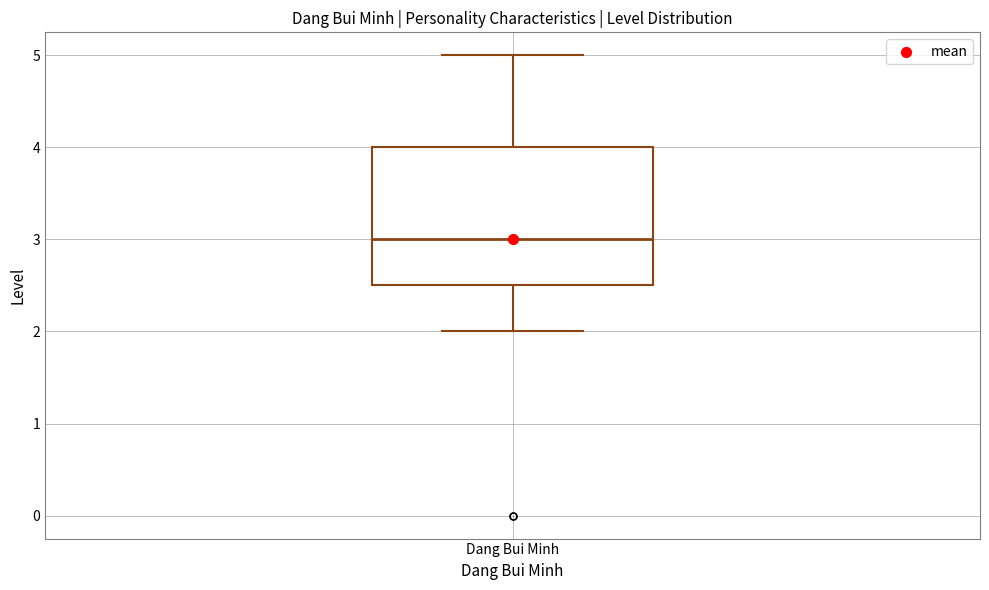

Where does the lower whisker of the box for Dang Bui Minh end on the y-axis? The values are not printed on the chart, so give them approximately, as read against the axis.

2.0